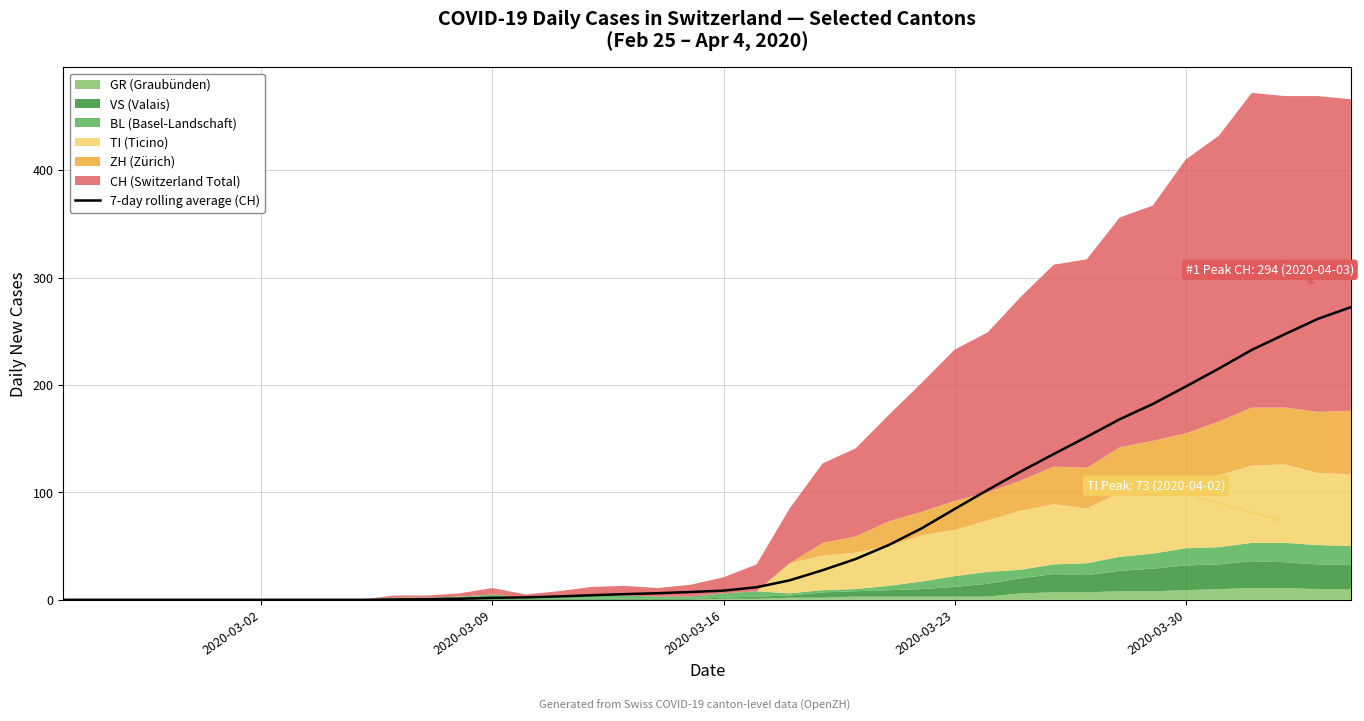

How many values are below 8?

20